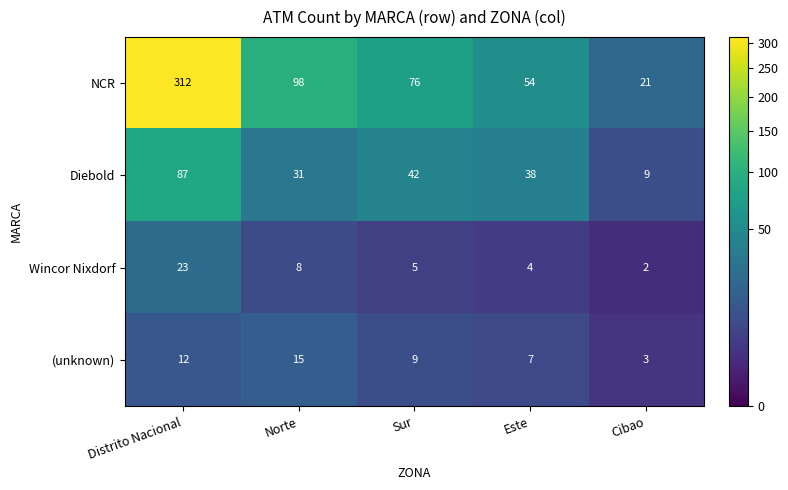

Reading right to left, list all the values displayed in this chart.

NCR: 21	54	76	98	312
Diebold: 9	38	42	31	87
Wincor Nixdorf: 2	4	5	8	23
(unknown): 3	7	9	15	12